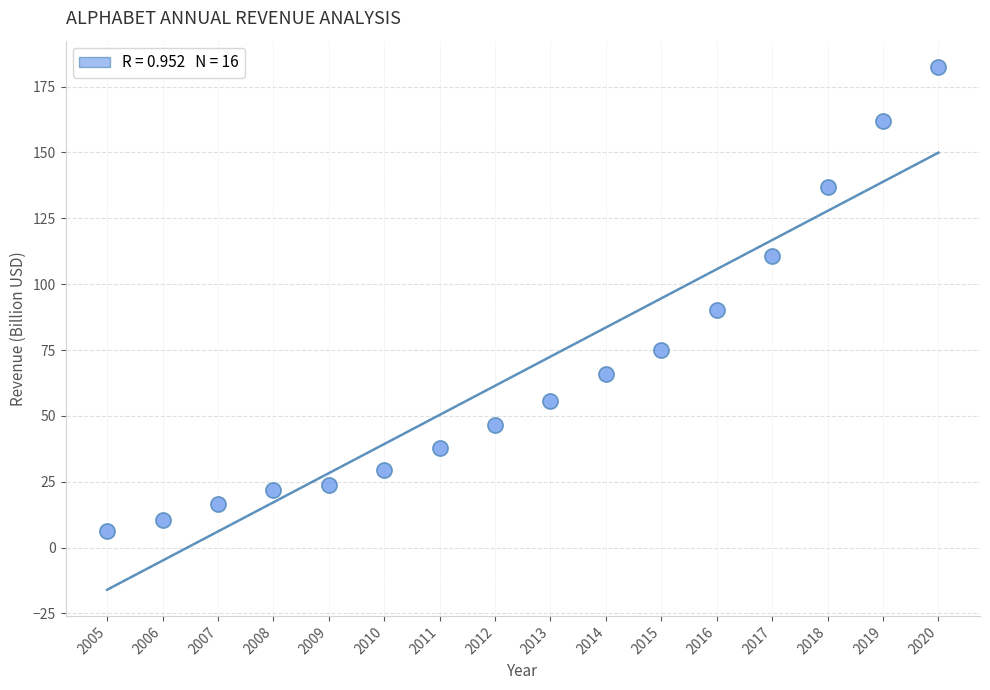

What Y value in the scatter plot is closest to 94?

90.3